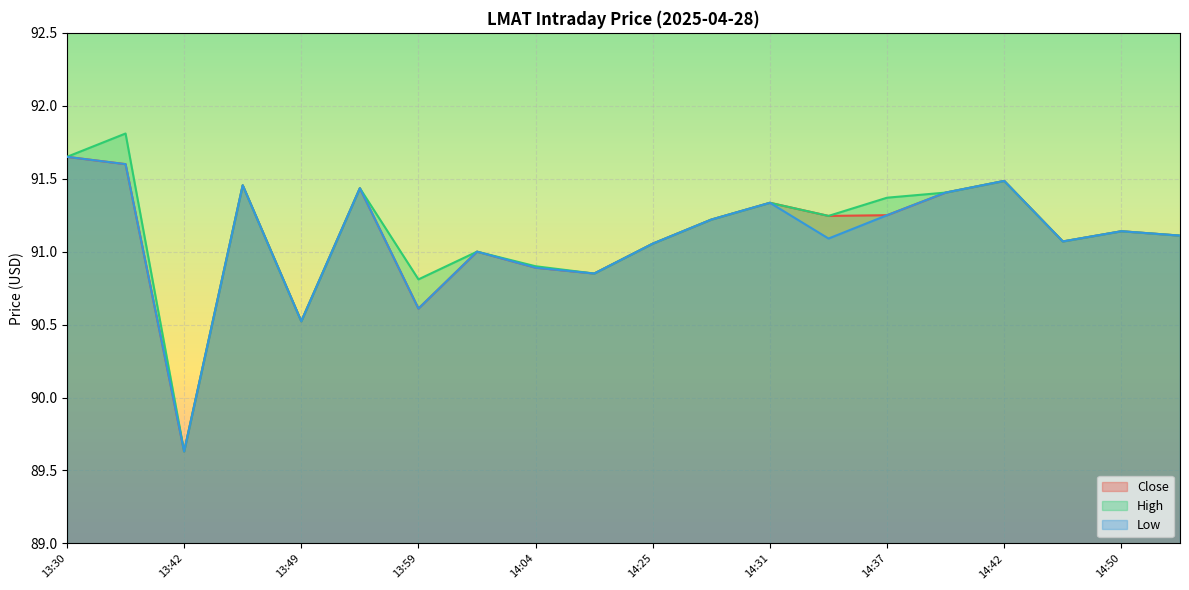

True or false: Low and Close cross at least once.

False